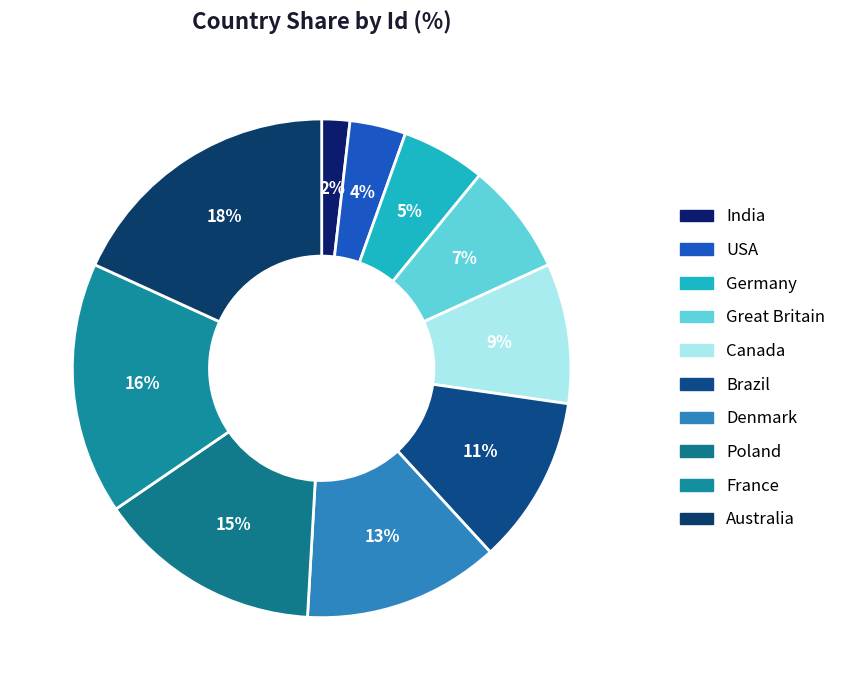

How many slices are in this pie chart?

10